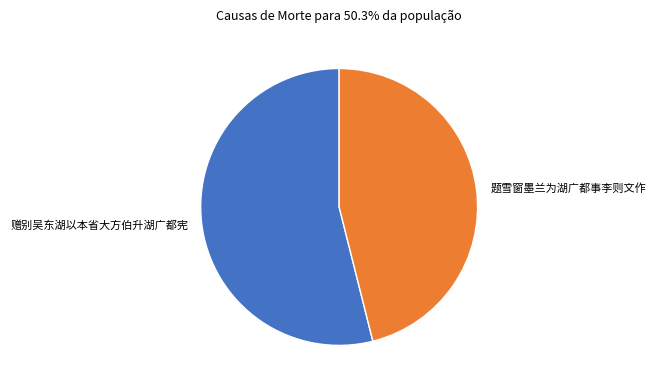

The 赠别吴东湖以本省大方伯升湖广都宪 slice represents 62% of the pie. True or false?

False